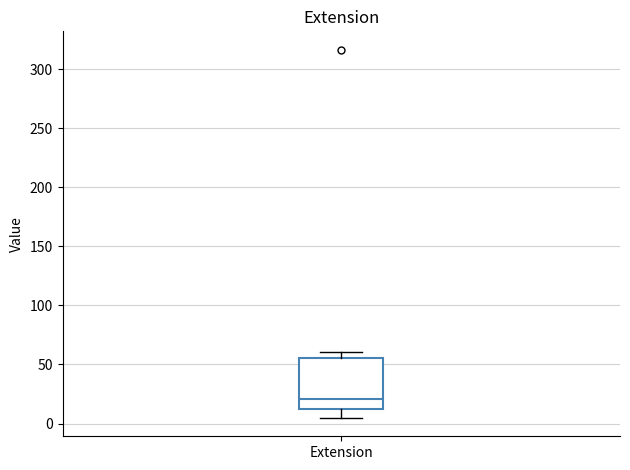

Where does the upper whisker of the box for Extension end on the y-axis? The values are not printed on the chart, so give them approximately, as read against the axis.

60